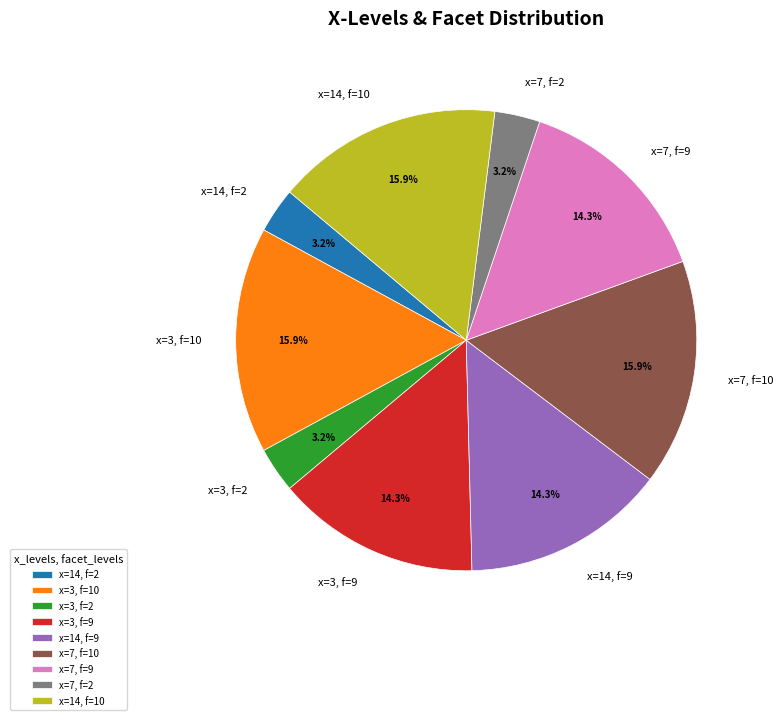

Which has a higher value, x=14, f=9 or x=3, f=10?

x=3, f=10